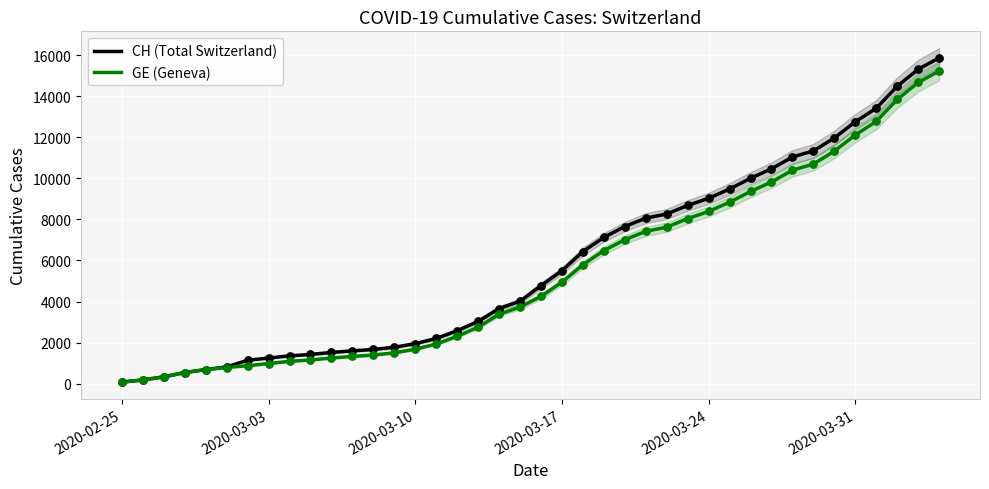

What is the maximum value for CH (Total Switzerland)?

15875